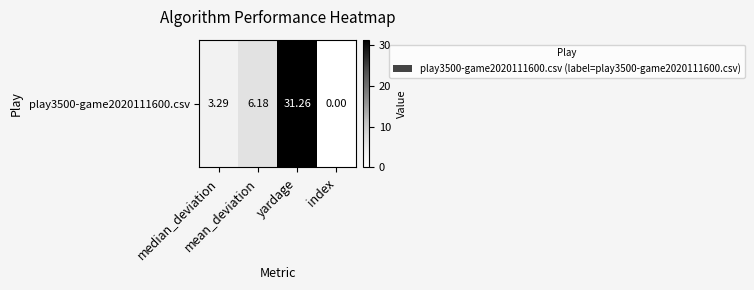

What is the difference between the maximum and second lowest values?

28.0